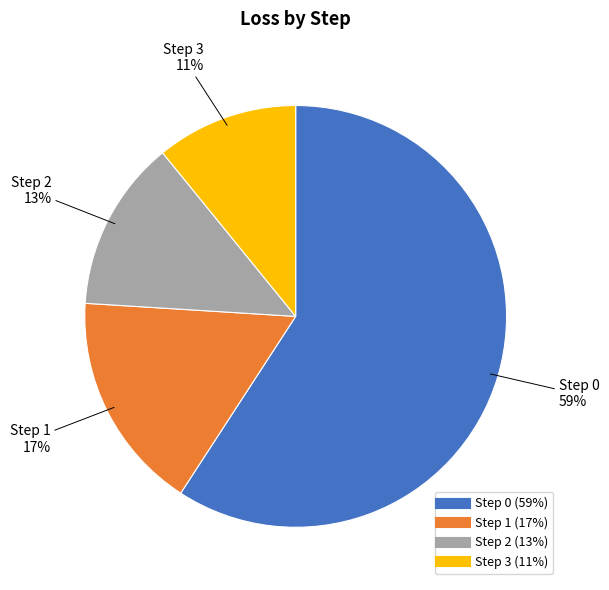

How many slices are in this pie chart?

4